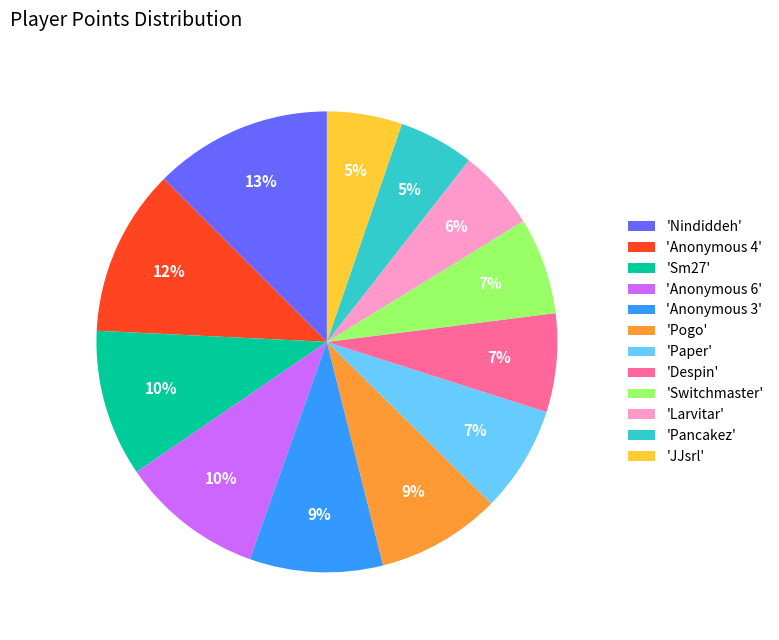

To the nearest percent, what is the average slice percentage?

8%